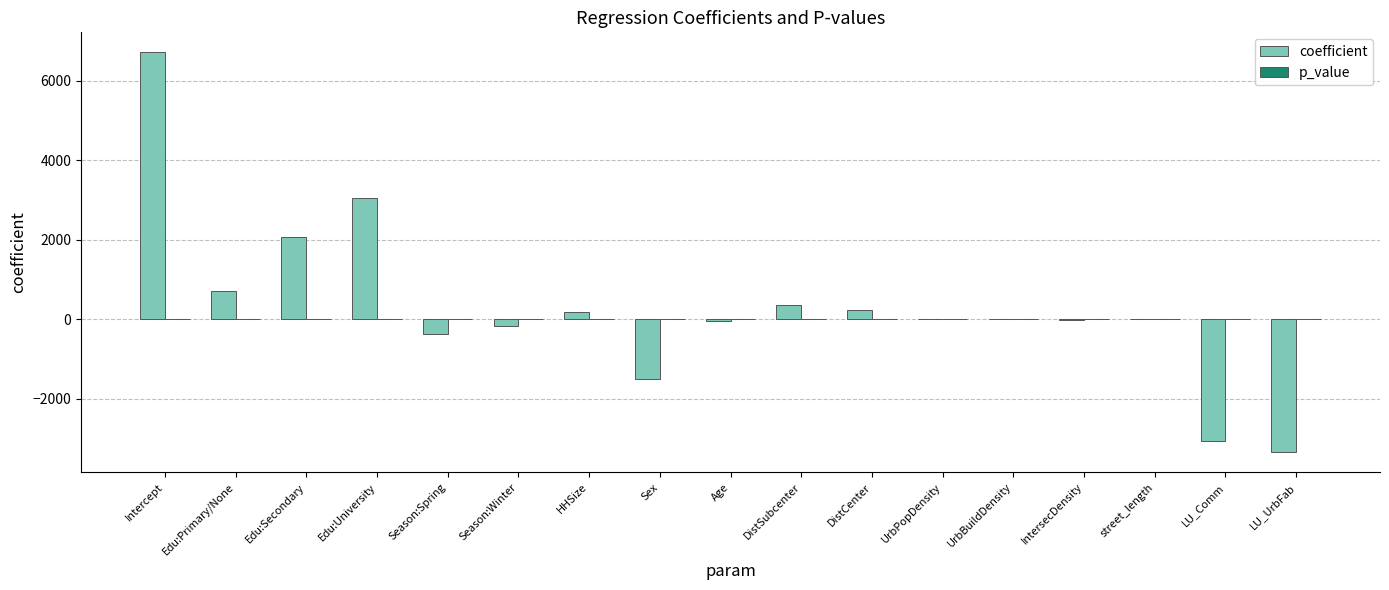

At which category is the sum across all series the highest?

Intercept